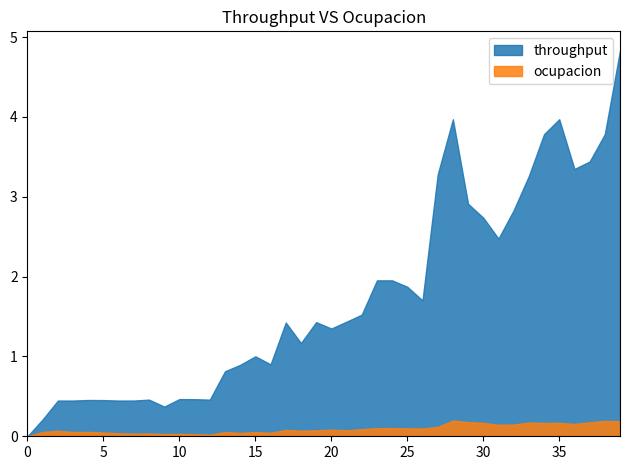

True or false: throughput and ocupacion intersect in this chart.

False